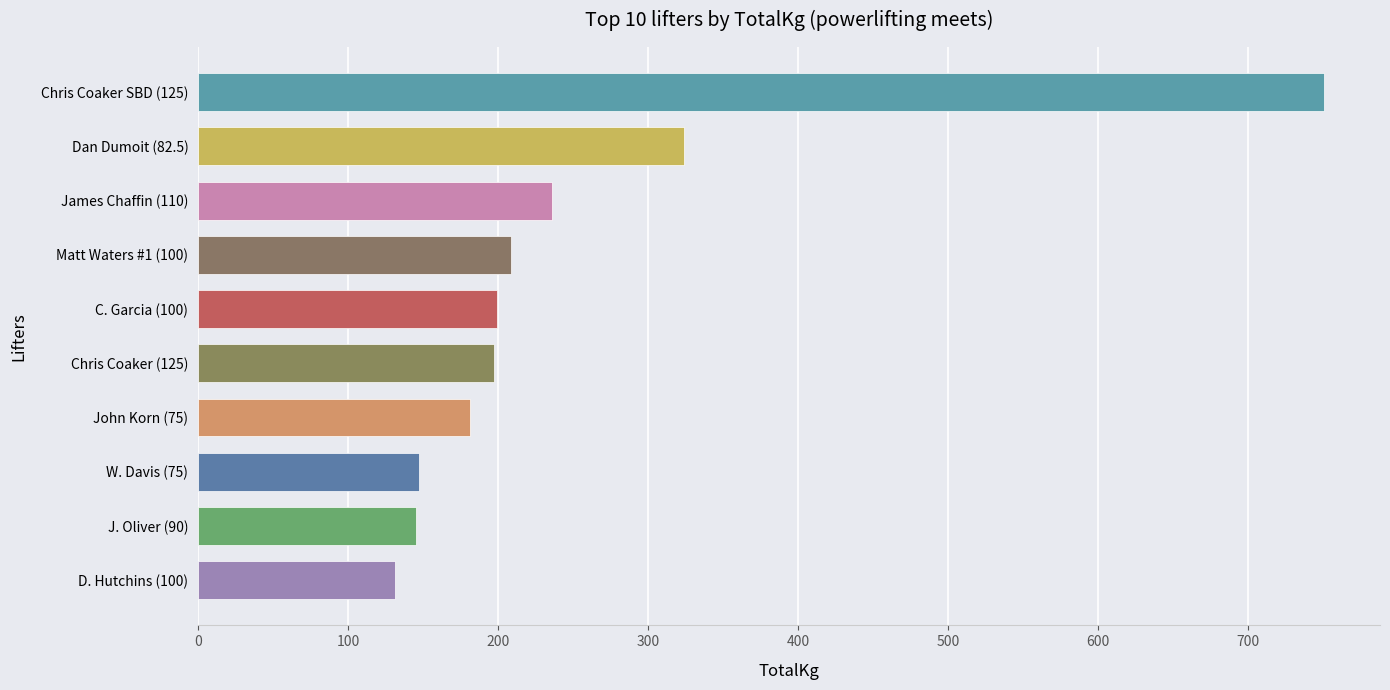

Are the bars horizontal?

Yes